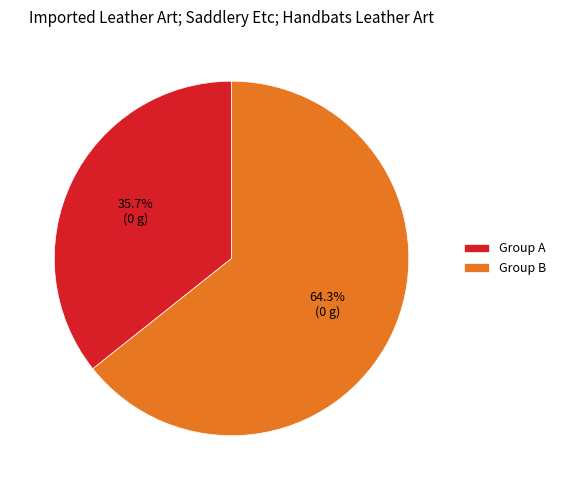

Combined, do Group A and Group B account for over 50%?

Yes